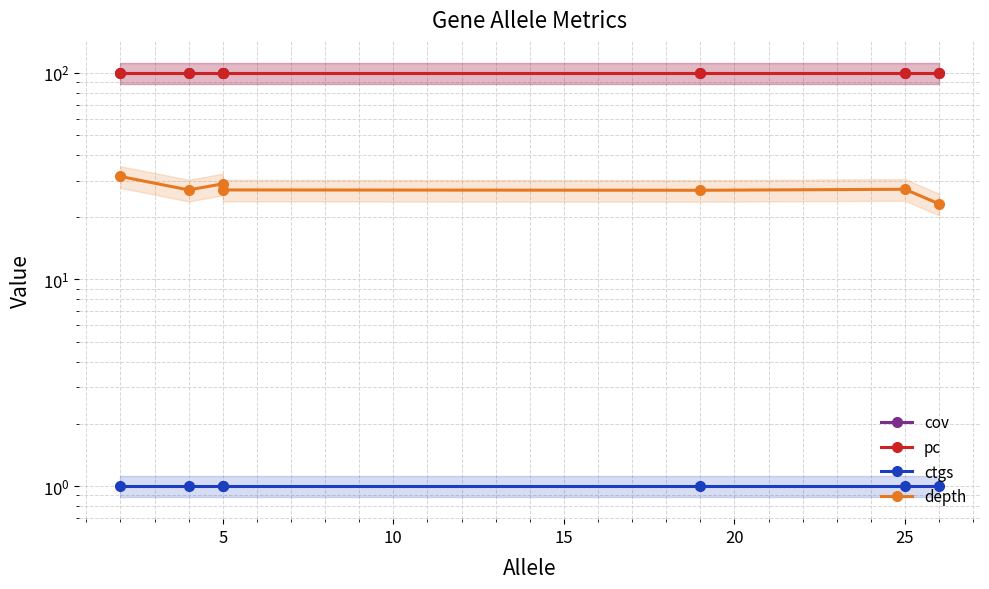

List the series in order of their peak value, lowest first.

ctgs, depth, cov, pc